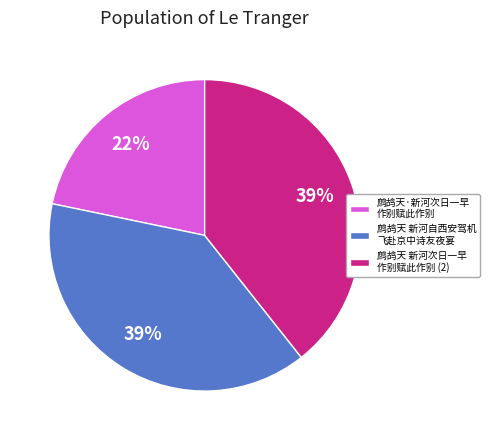

Count the number of slices in the pie.

3